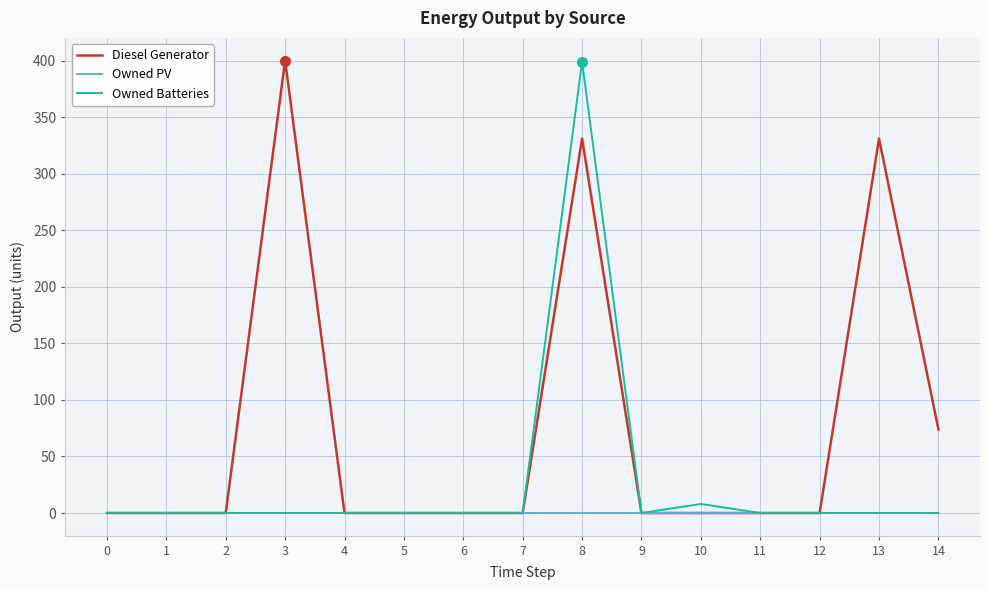

Reading left to right, what are all the values shown in this chart?

Diesel Generator: 0	0	0	400	0	0	0	0	331	0	0	0	0	331	74
Owned PV: 0	0	0	0	0	0	0	0	0	0	0	0	0	0	0
Owned Batteries: 0	0	0	0	0	0	0	0	399	0	8	0	0	0	0